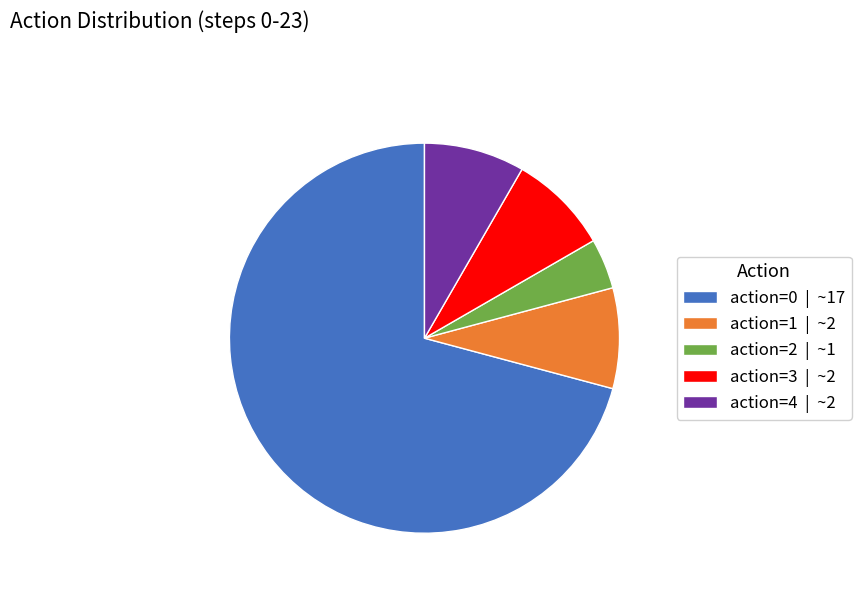

Which category has the smallest portion of the pie?

action=2 | ~1